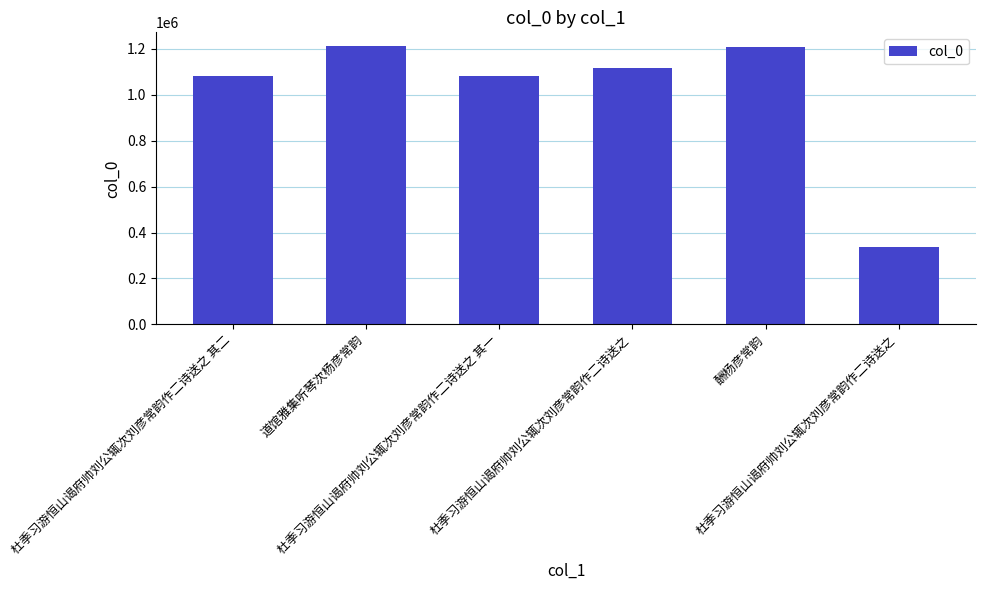

How many series are shown in this chart?

1